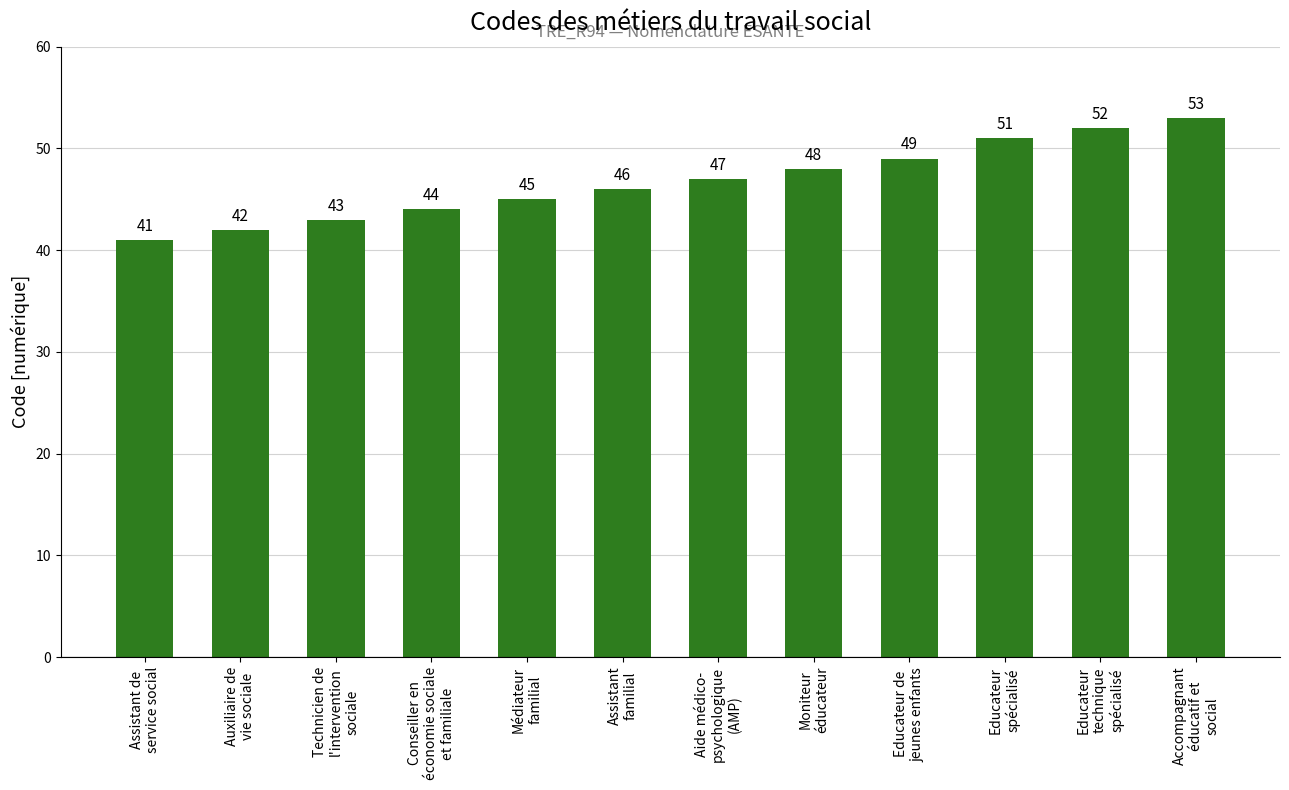

What is the difference between the maximum and minimum values?

12